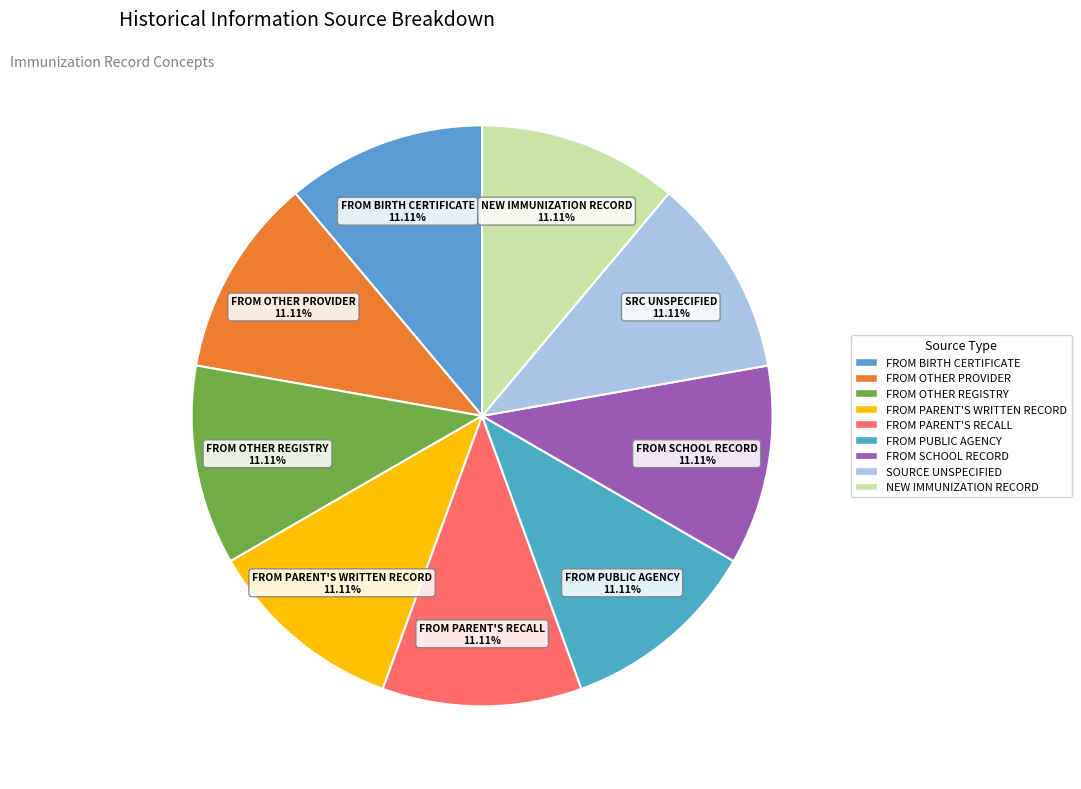

How many segments does this pie chart have?

9